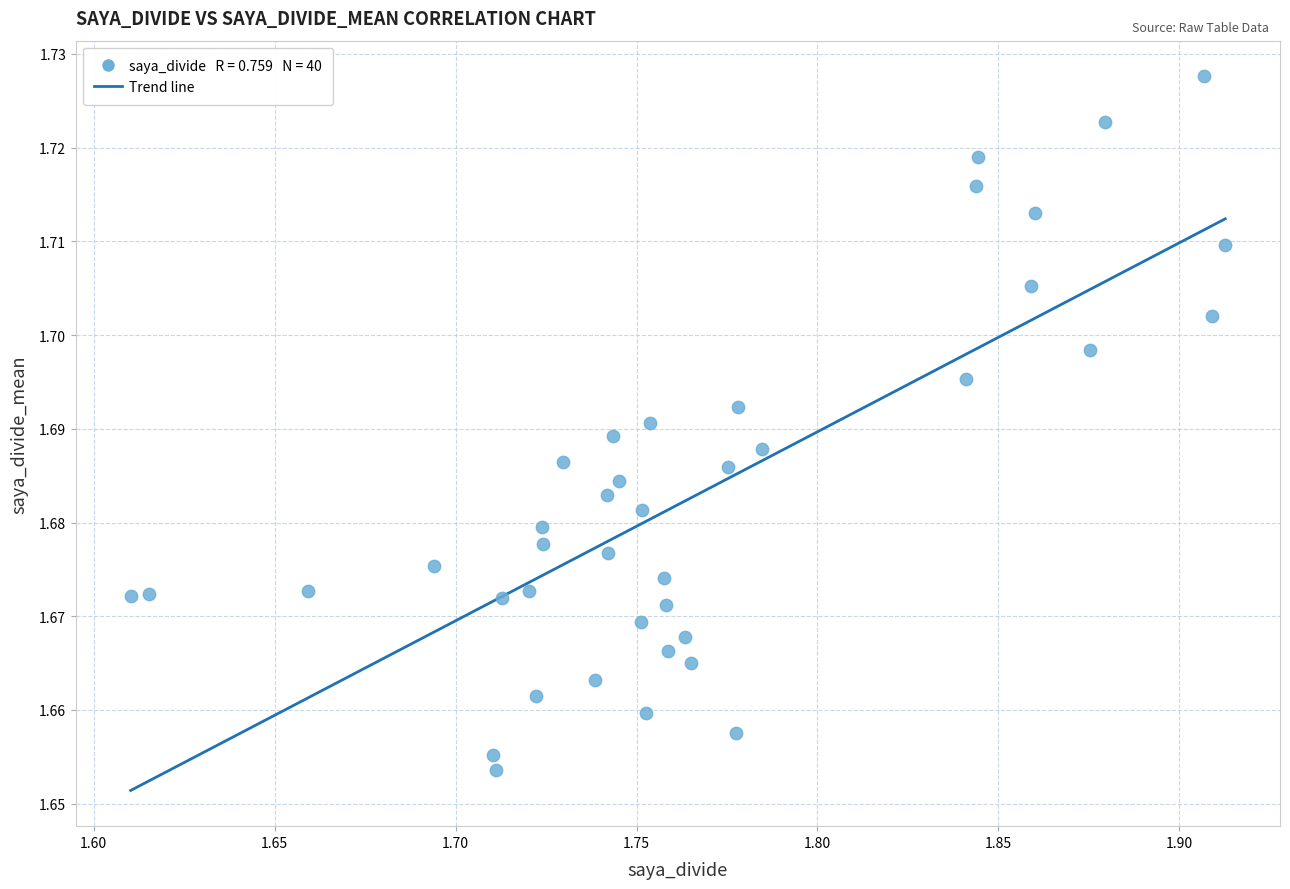

What is the range of X values (max minus min)?

0.3